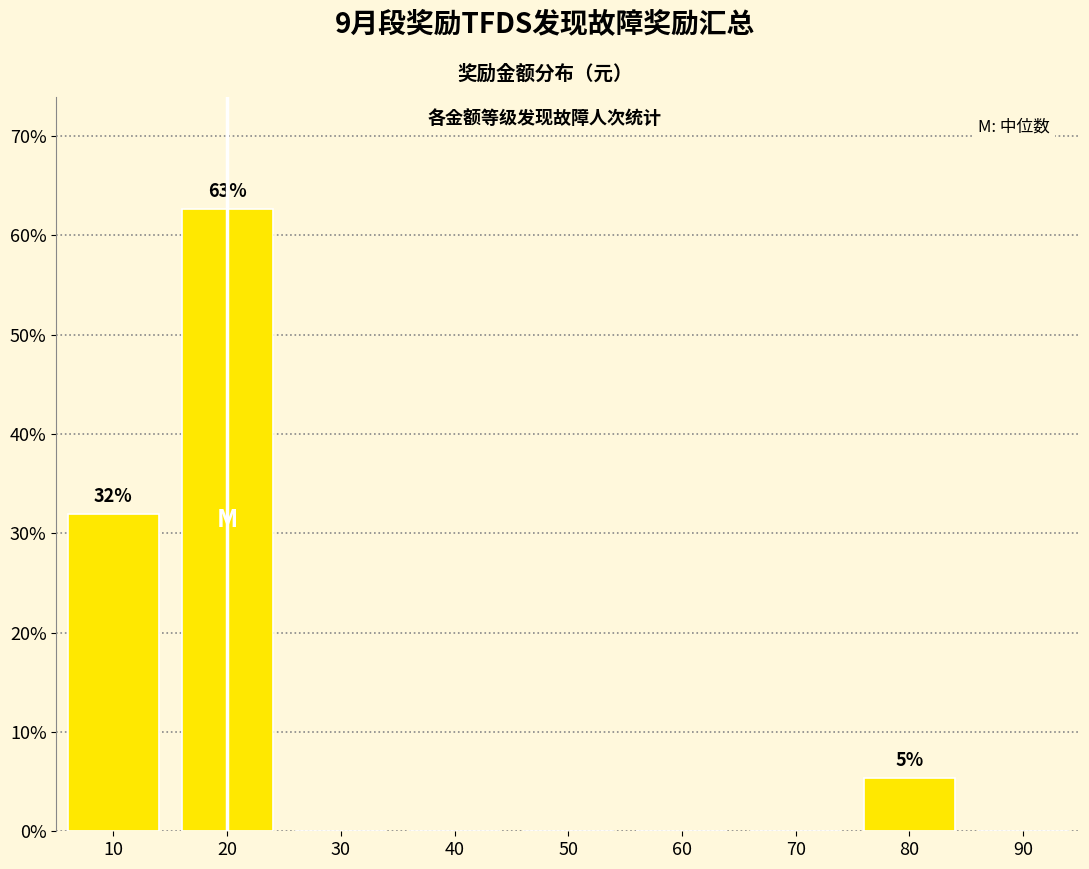

The value at 40 is 0.0. True or false?

True